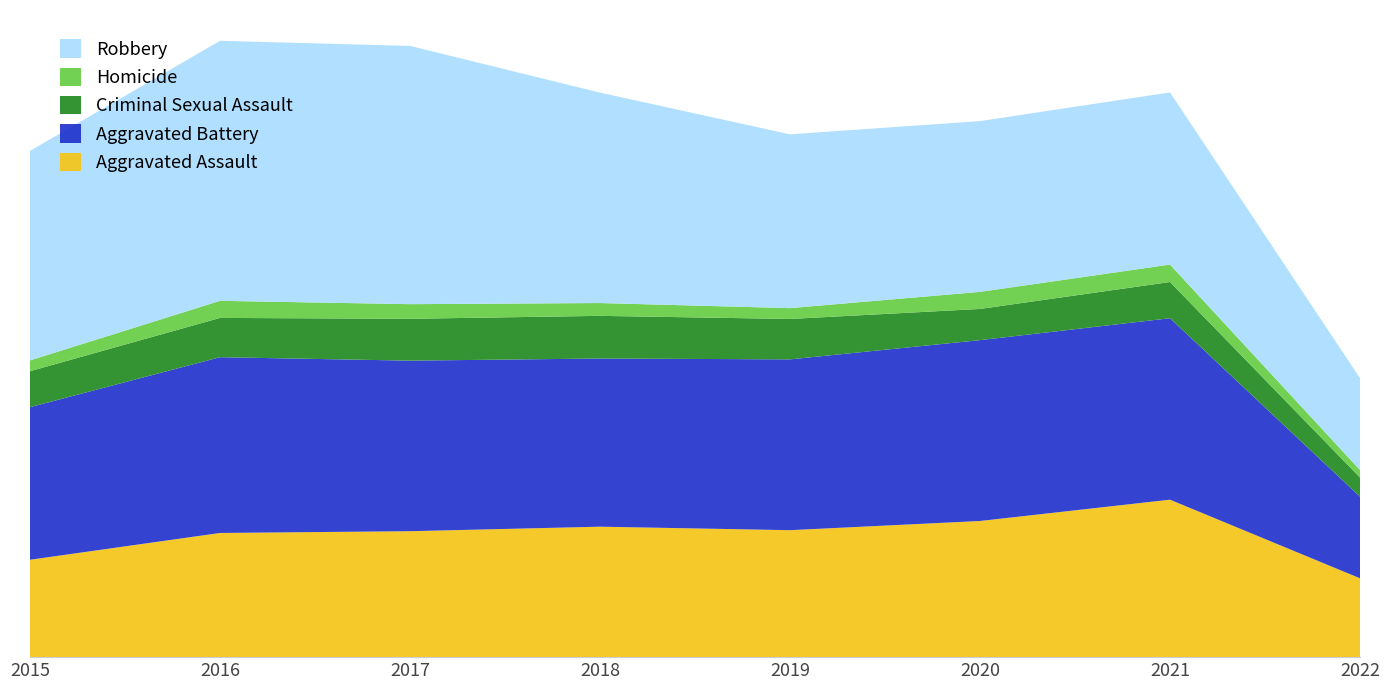

Reading right to left, extract all data points from this chart.

Aggravated Assault: 2022=3627	2021=7243	2020=6263	2019=5840	2018=6001	2017=5793	2016=5712	2015=4480
Aggravated Battery: 2022=3755	2021=8347	2020=8319	2019=7857	2018=7735	2017=7845	2016=8085	2015=7018
Criminal Sexual Assault: 2022=878	2021=1666	2020=1435	2019=1859	2018=1963	2017=1926	2016=1807	2015=1655
Homicide: 2022=348	2021=801	2020=785	2019=498	2018=589	2017=672	2016=786	2015=496
Robbery: 2022=4224	2021=7919	2020=7855	2019=7994	2018=9679	2017=11880	2016=11960	2015=9638